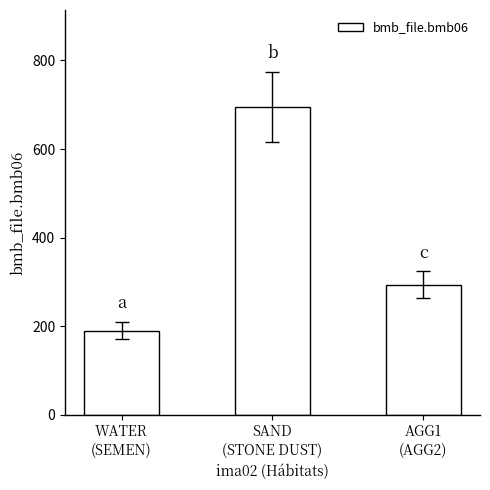

How many bars are there in total?

3